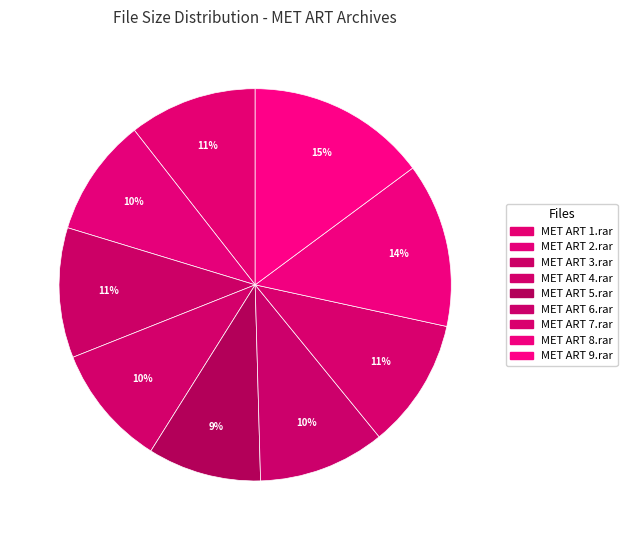

To the nearest percent, what portion does MET ART 1.rar represent?

11%